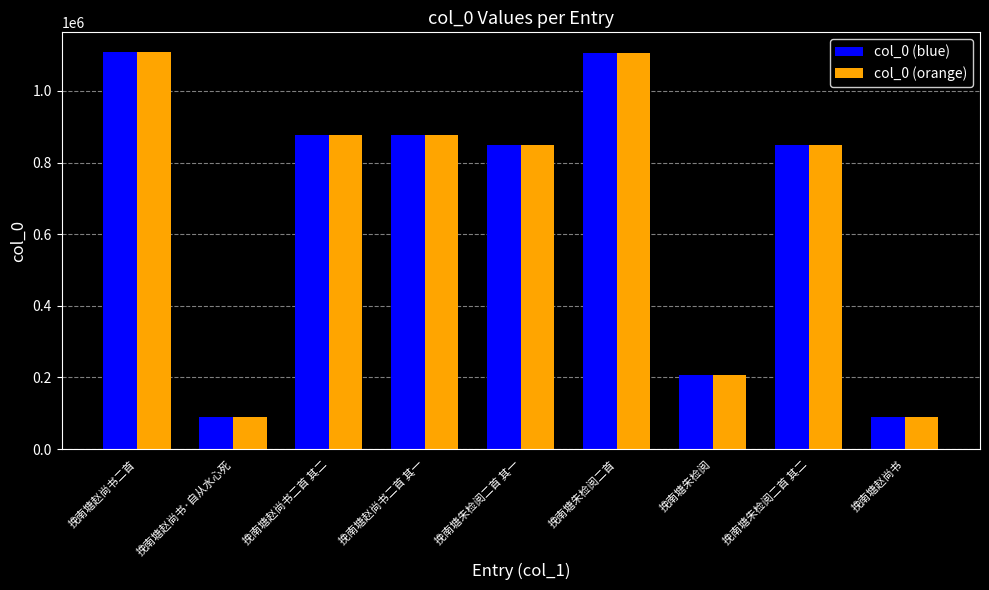

What is the value of the col_0 (blue) bar at the 8th from the left?

849031